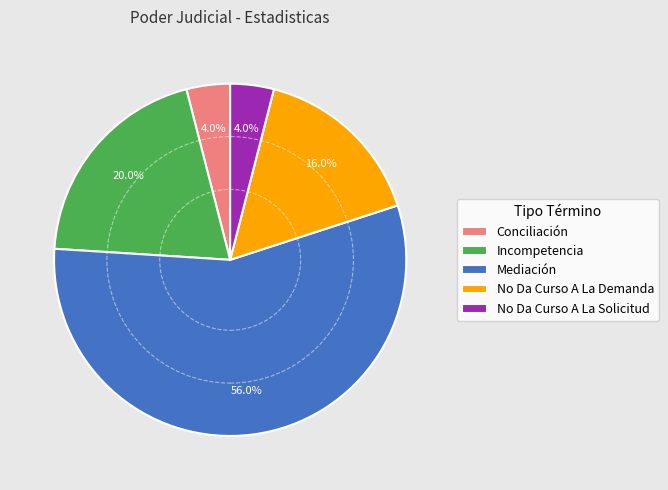

To the nearest percent, what percentage of the pie is Mediación?

56%